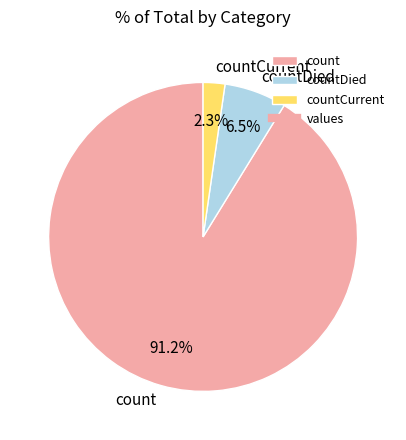

What percentage is the count slice, to the nearest percent?

91%